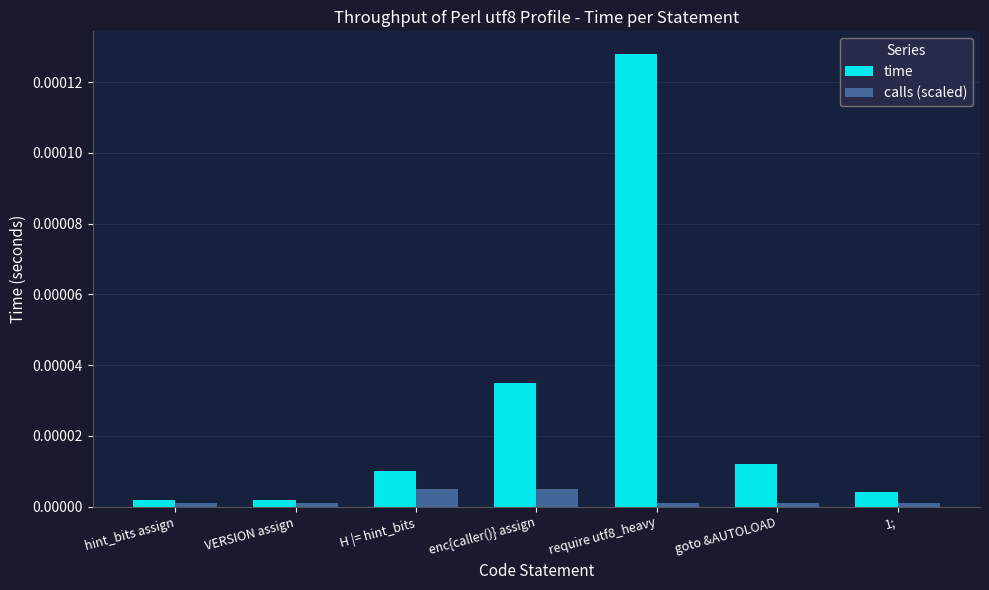

Are the bars grouped side by side (vs. stacked)?

Yes